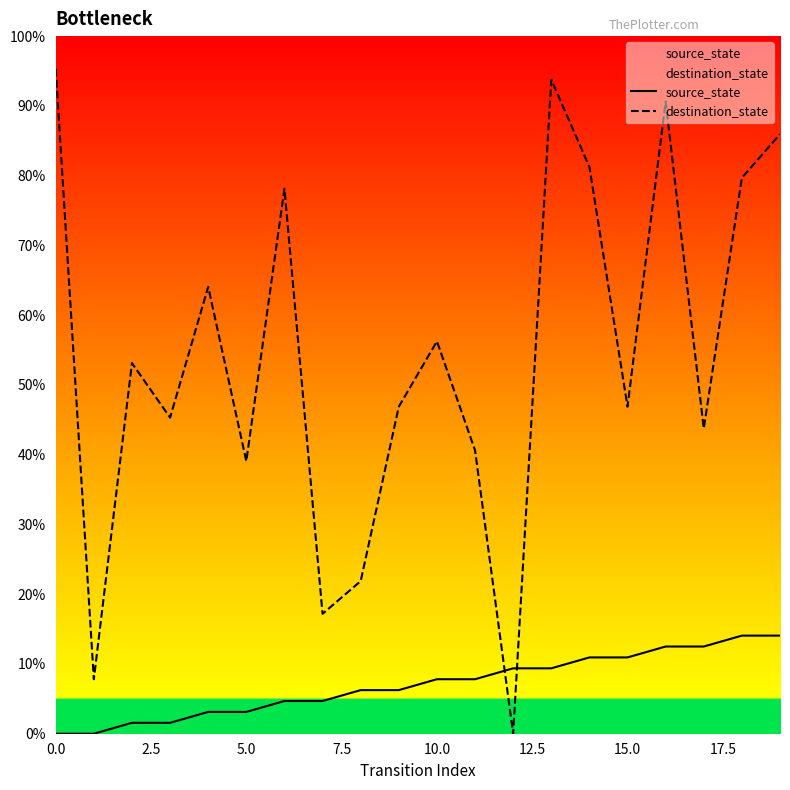

Which series has the largest total across all categories?

destination_state